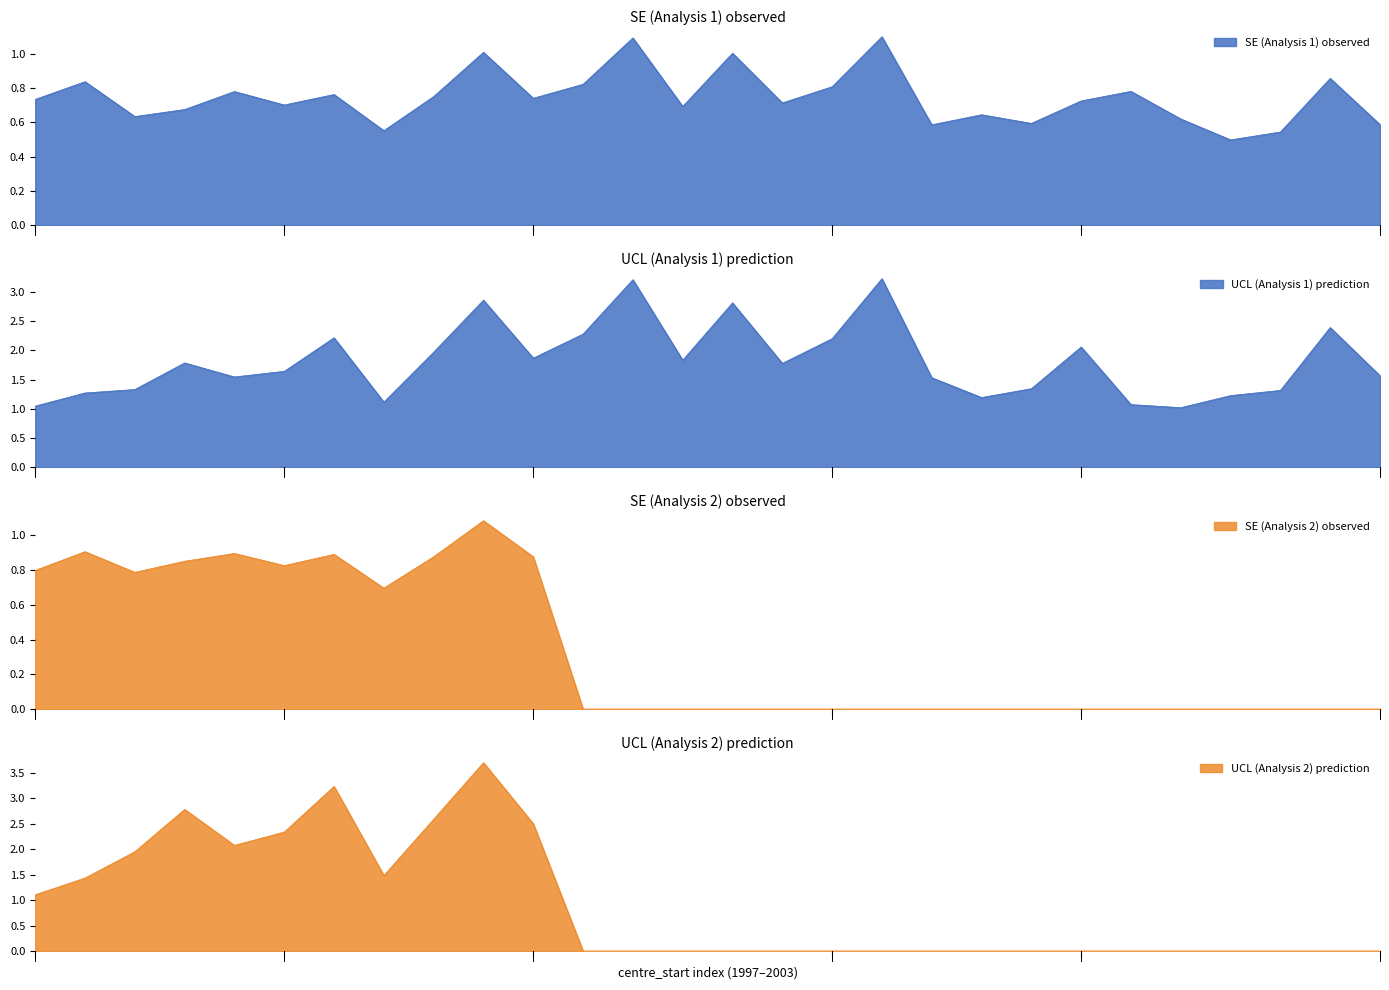

Does the chart display data point markers on the line(s)?

No